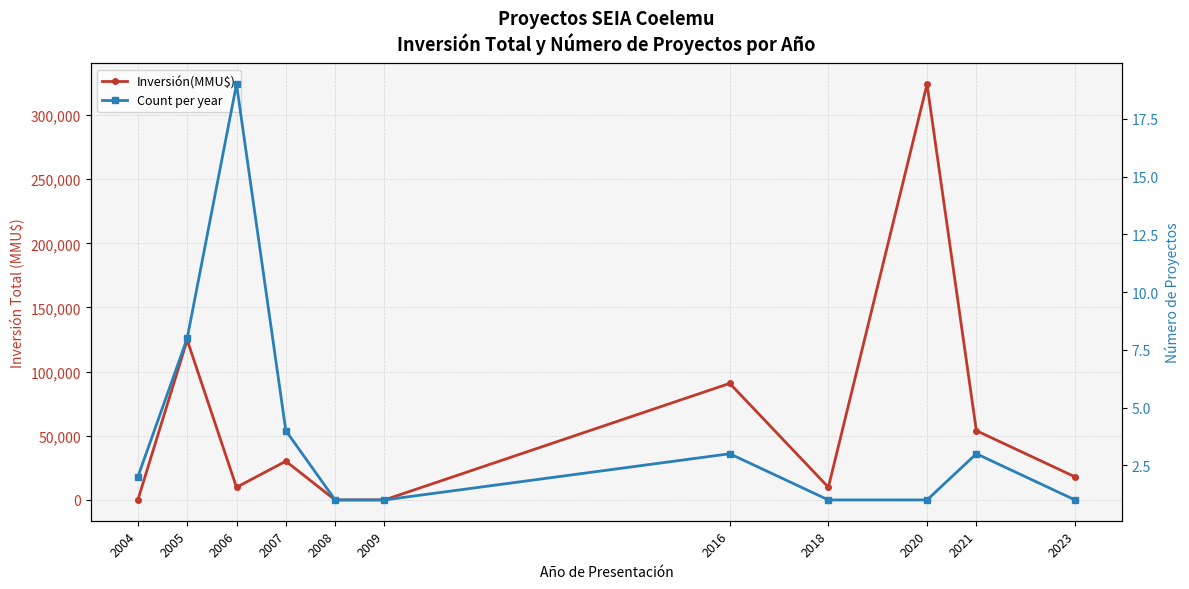

What is the average value of the Inversión(MMU$) series?

60143